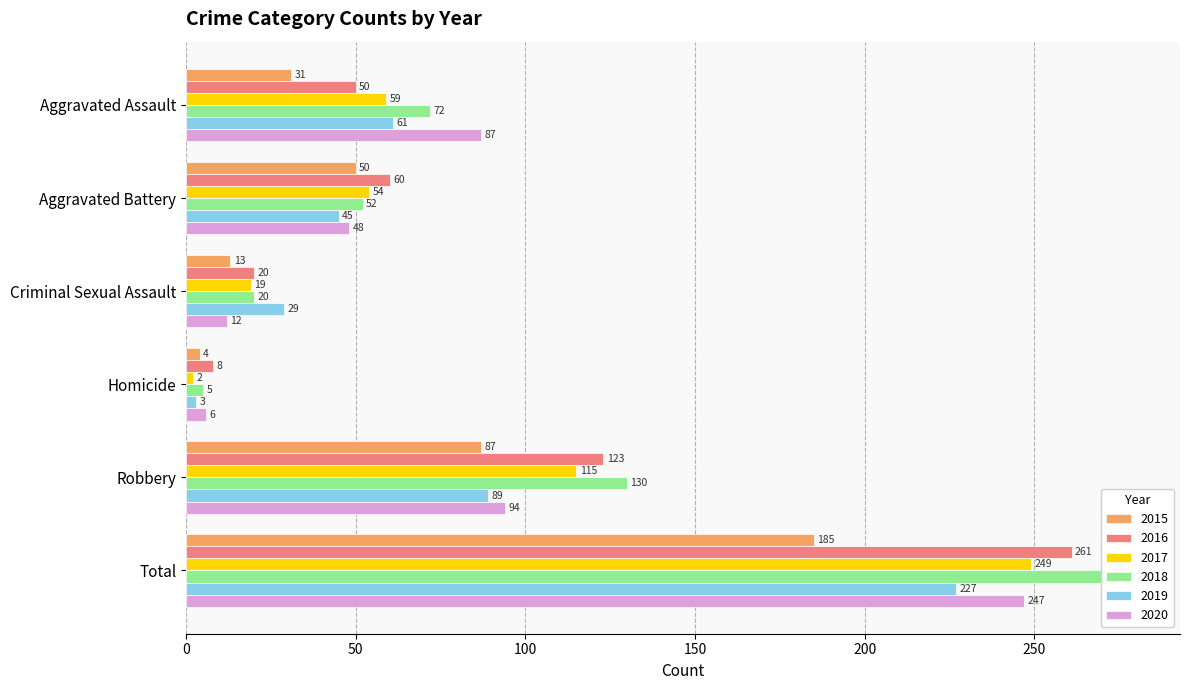

The 2016 series shows 20 at Criminal Sexual Assault. True or false?

True